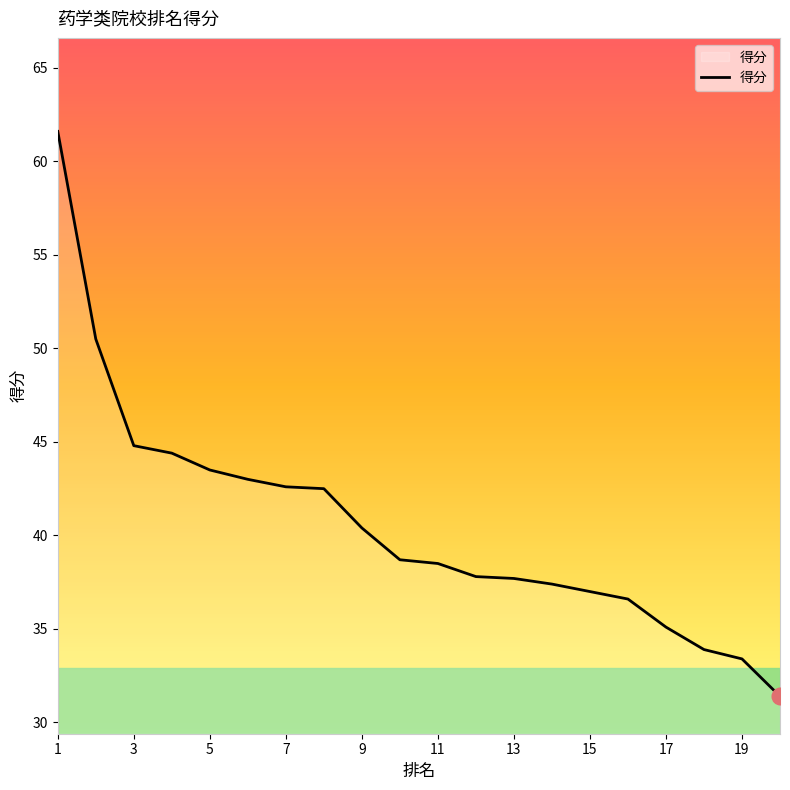

How many lines are shown in the chart?

1